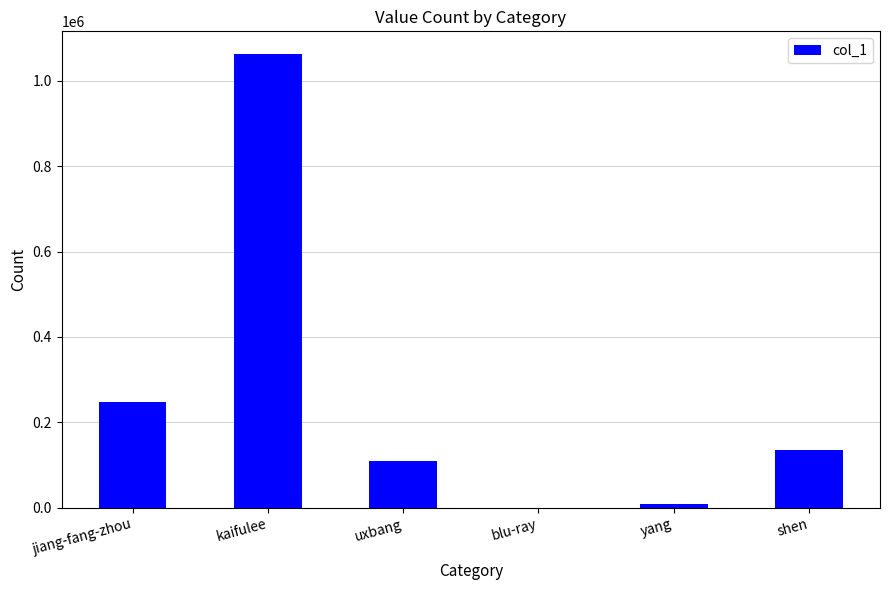

At which category does the chart reach its peak across all series?

kaifulee